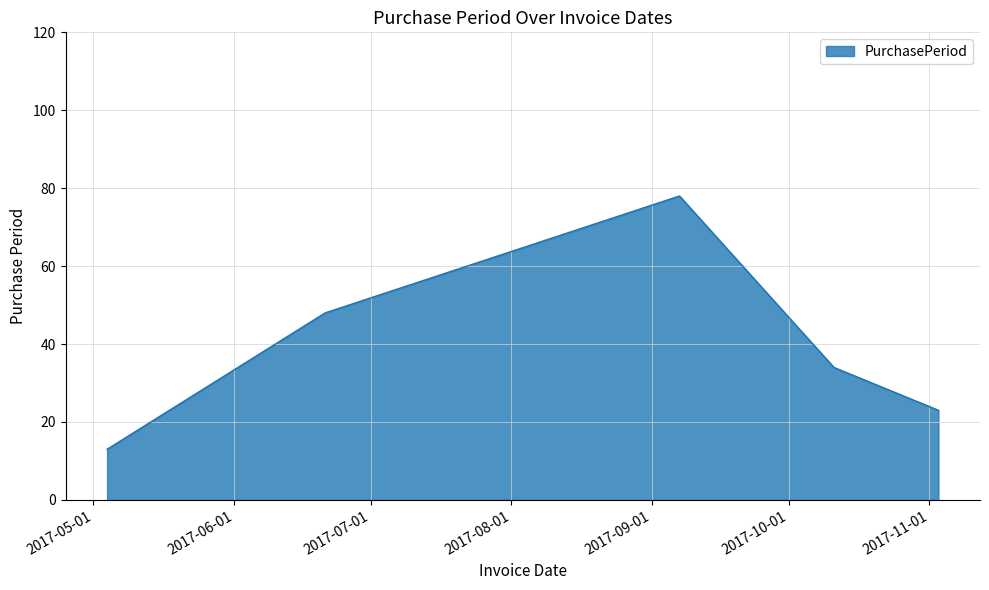

True or false: the data has more than 1 interior local peaks.

False